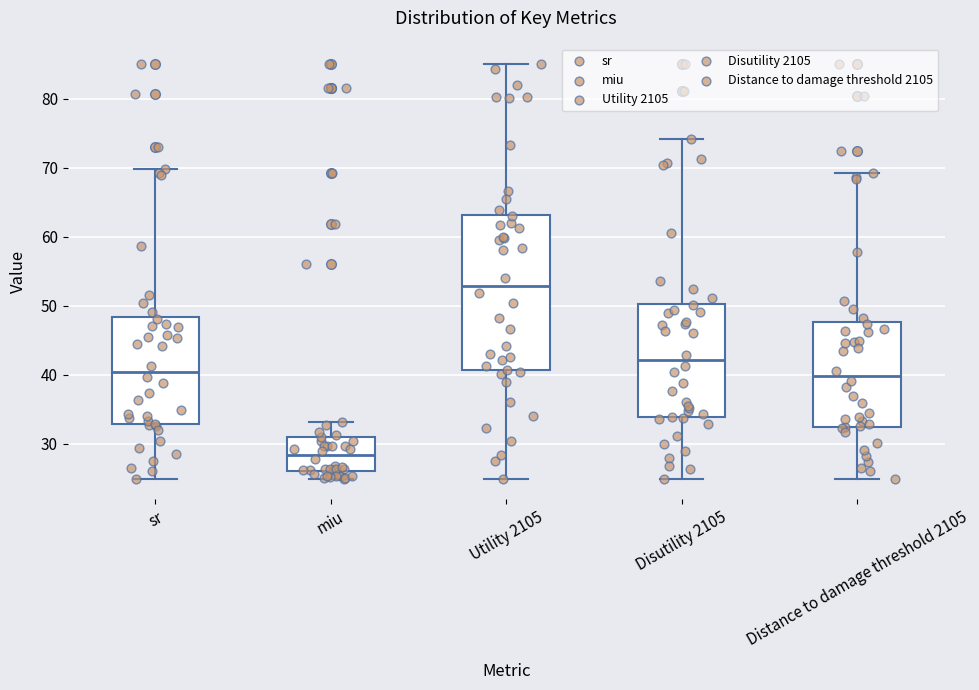

Reading left to right, read every box against the y-axis: the position of its median line, the range the box covers, and the ends of its whiskers. The values are not printed on the chart, so give them approximately, as read against the axis.

sr: median 40, box 33 to 48, whiskers 25 to 70
miu: median 28, box 26 to 31, whiskers 25 to 33
Utility 2105: median 53, box 41 to 63, whiskers 25 to 85
Disutility 2105: median 42, box 34 to 50, whiskers 25 to 74
Distance to damage threshold 2105: median 40, box 33 to 48, whiskers 25 to 69